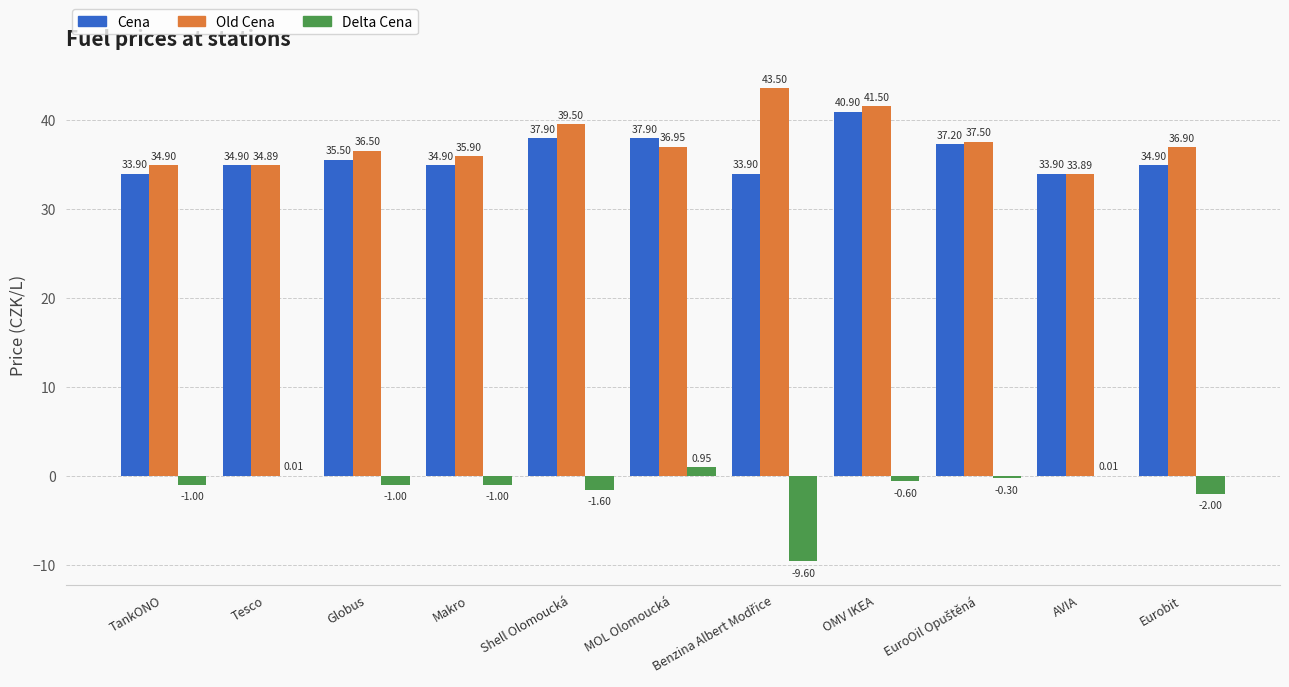

How many groups of bars are there?

11